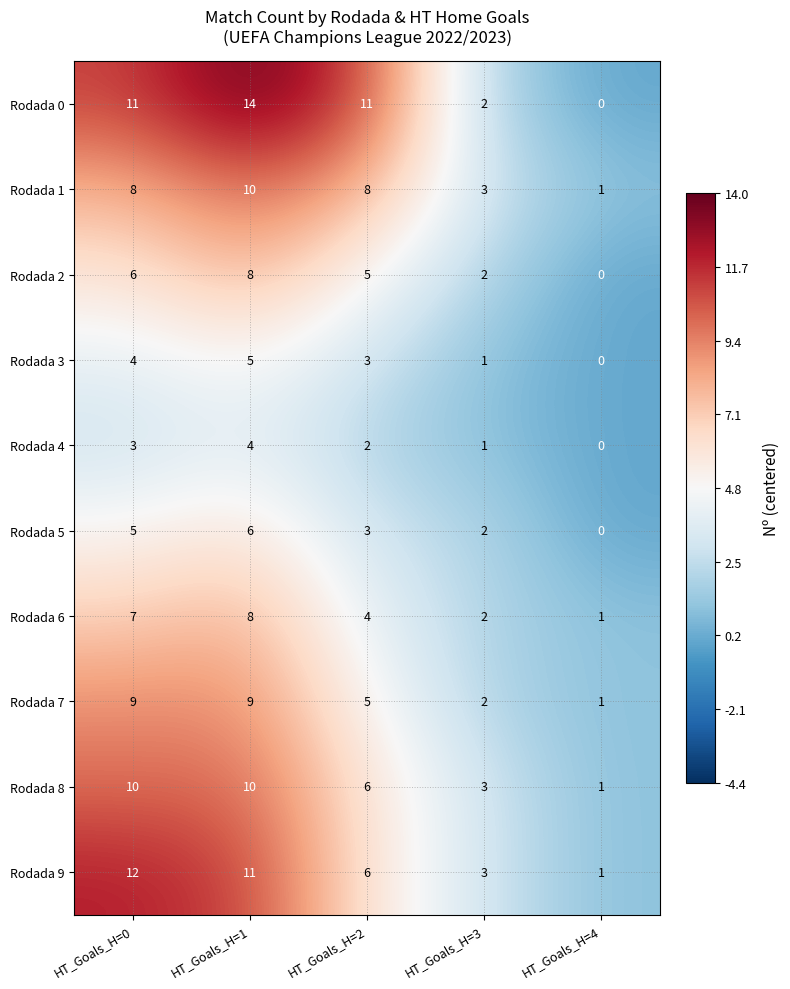

Which series has the largest total across all categories?

Rodada 0